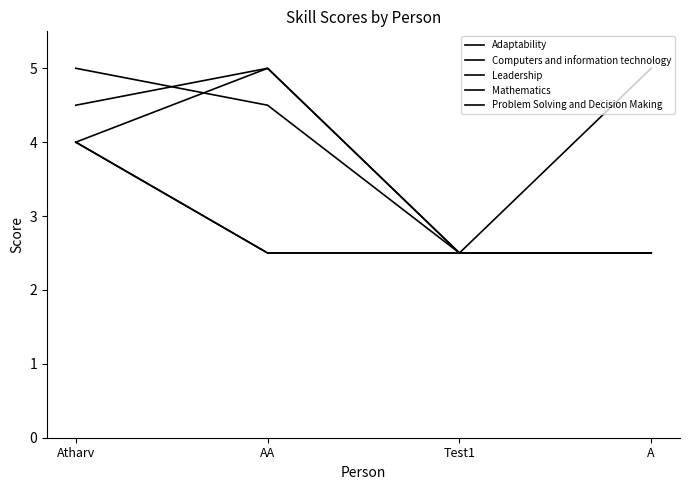

What is the total value across all series at AA?

19.5